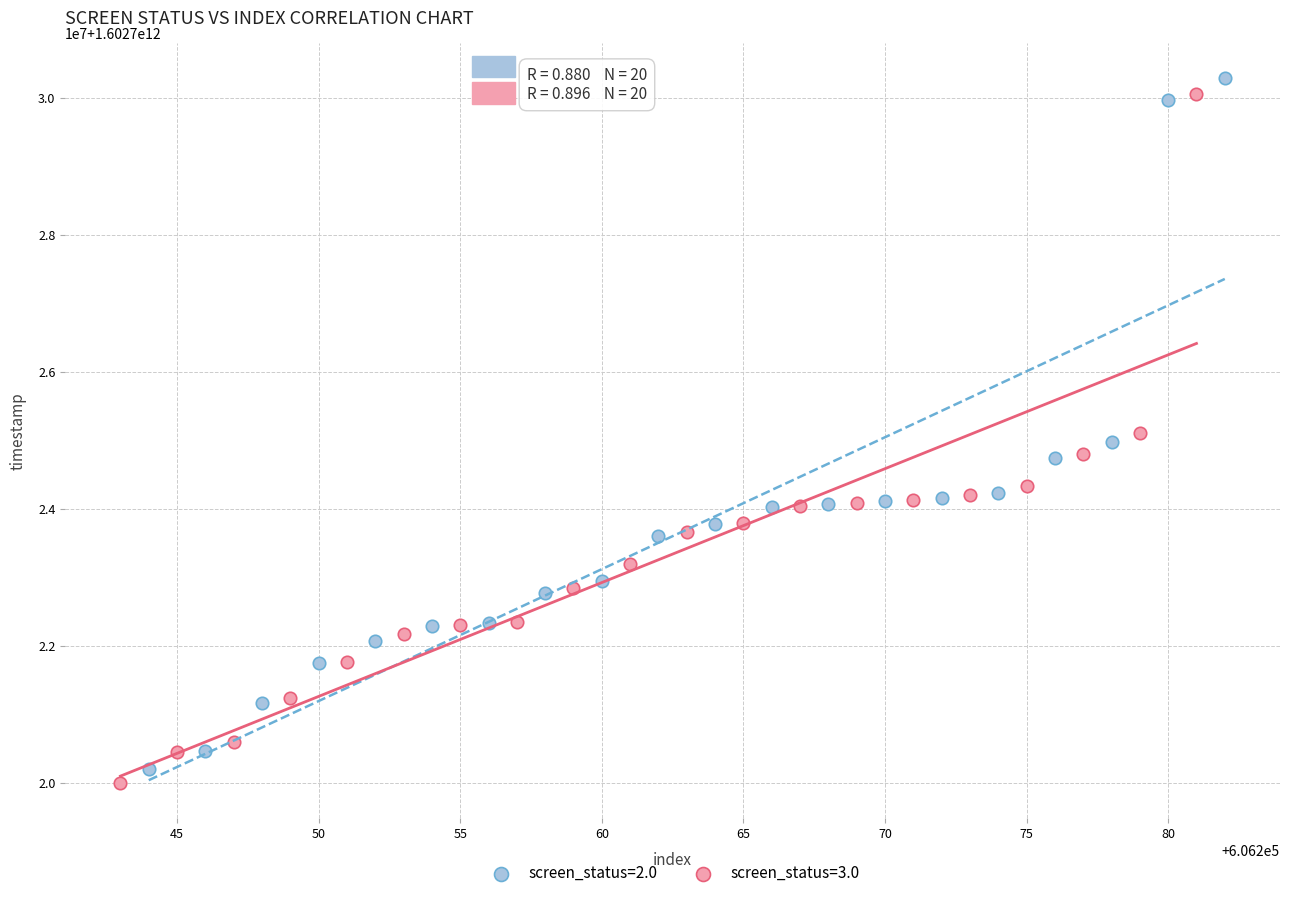

Which series has the widest spread of Y values?

screen_status=2.0